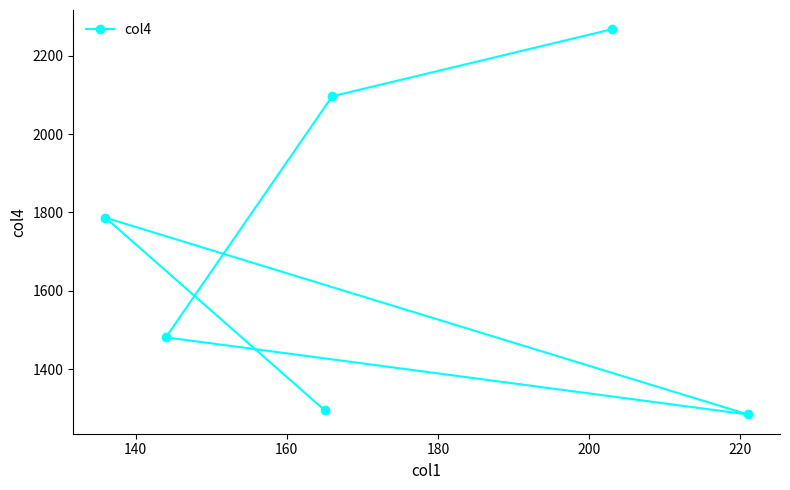

What is the value of the 3rd point from the left?

1295.2